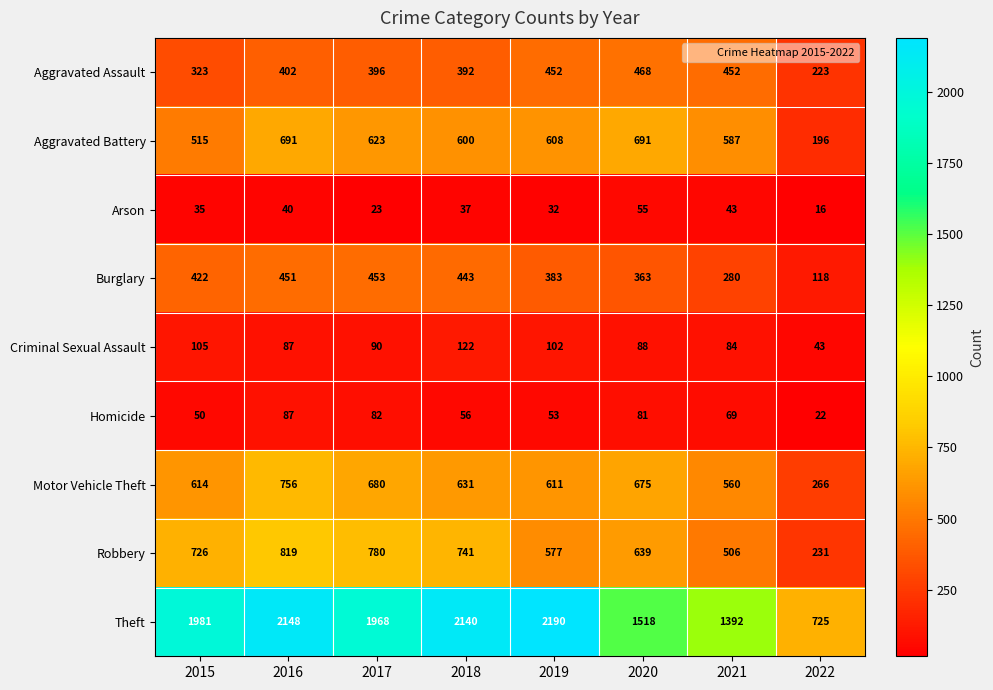

At how many categories does at least one series exceed 957?

7